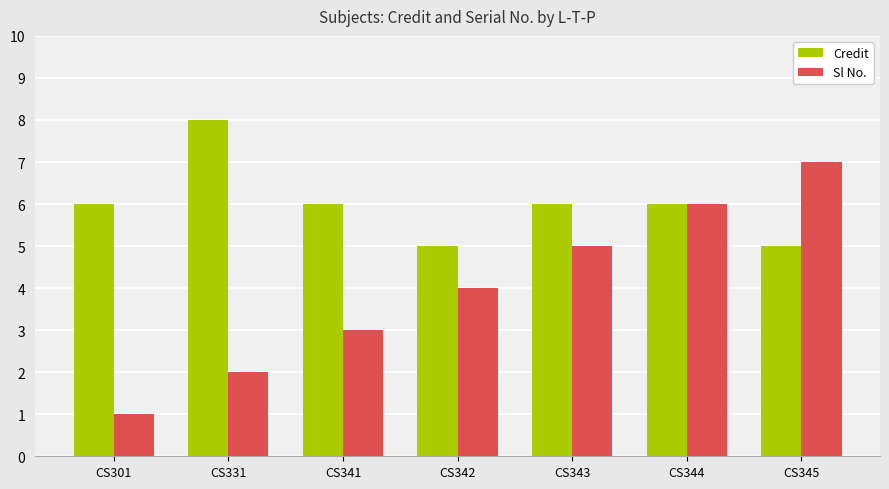

The Sl No. series shows 6 at CS344. True or false?

True